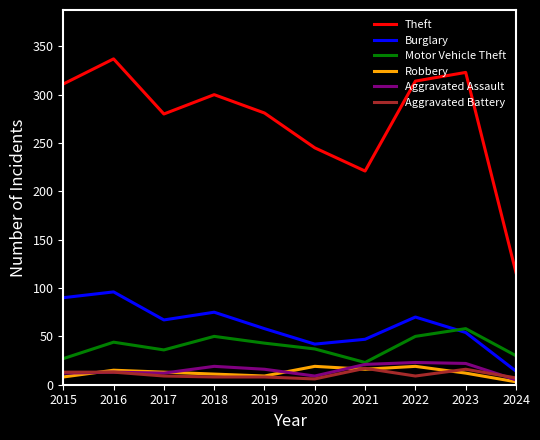

Which series has the largest range (max minus min)?

Theft